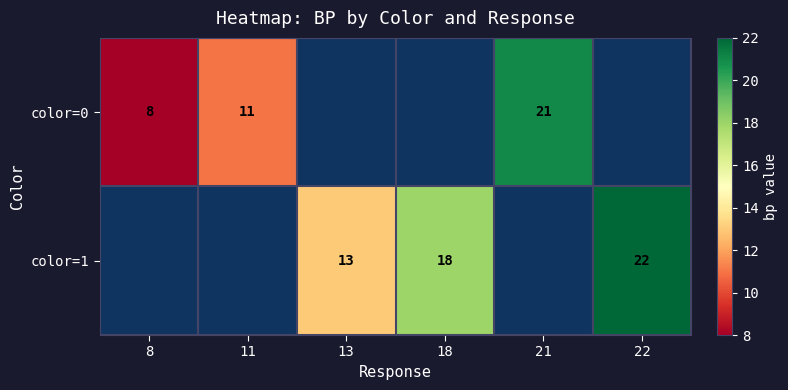

The value of color=0 at 21 is 21. True or false?

True